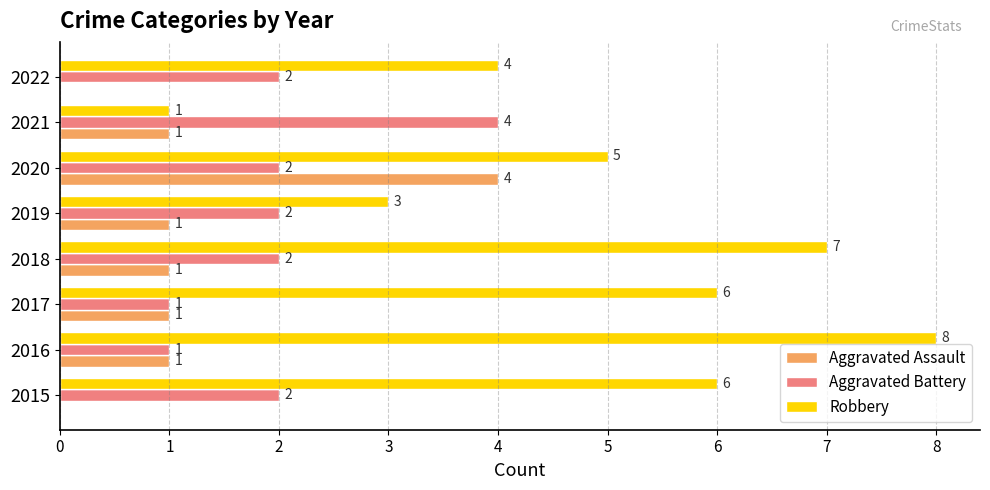

What is the average value of the Aggravated Battery series?

2